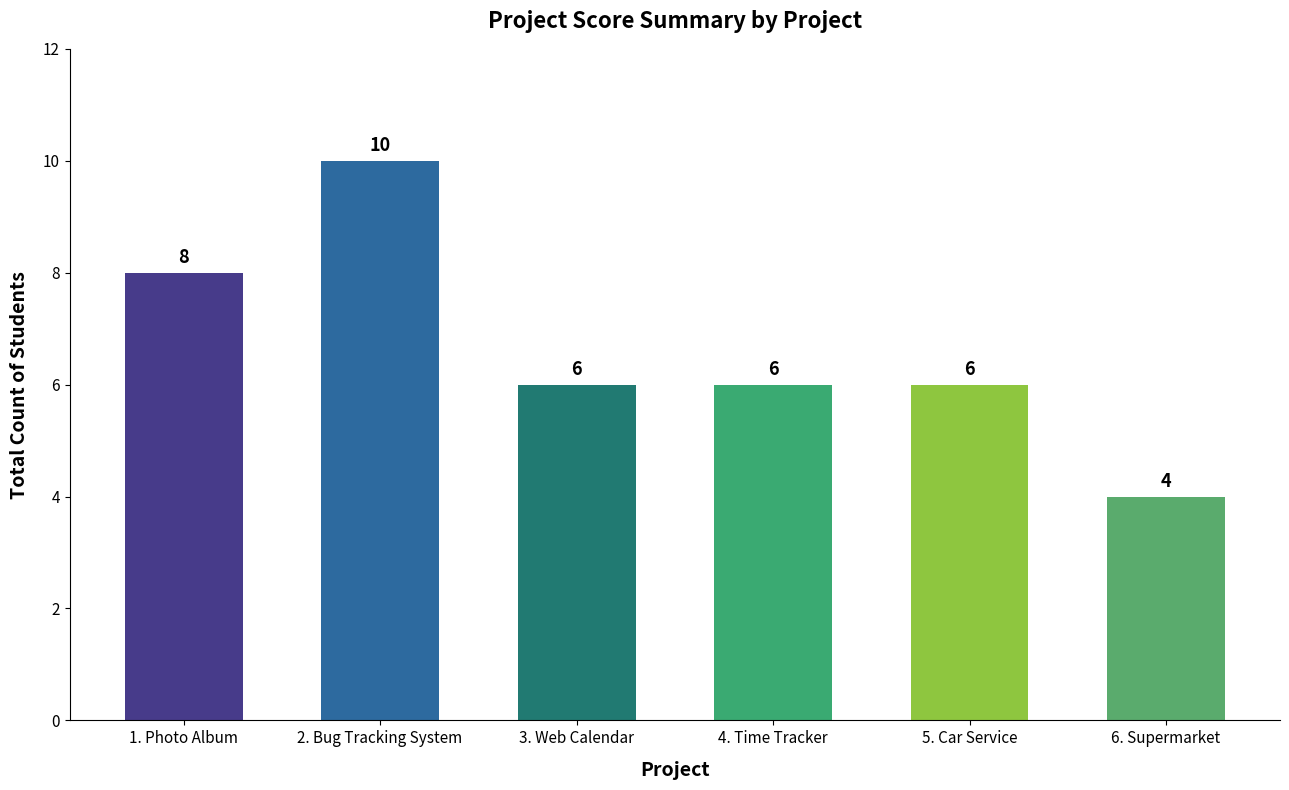

At which category does the chart reach its minimum across all series?

6. Supermarket